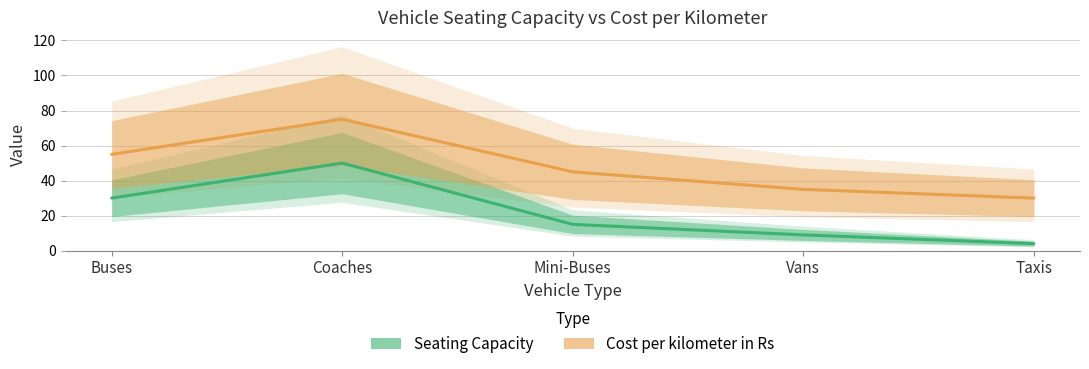

At which label does Seating Capacity reach its minimum?

Taxis